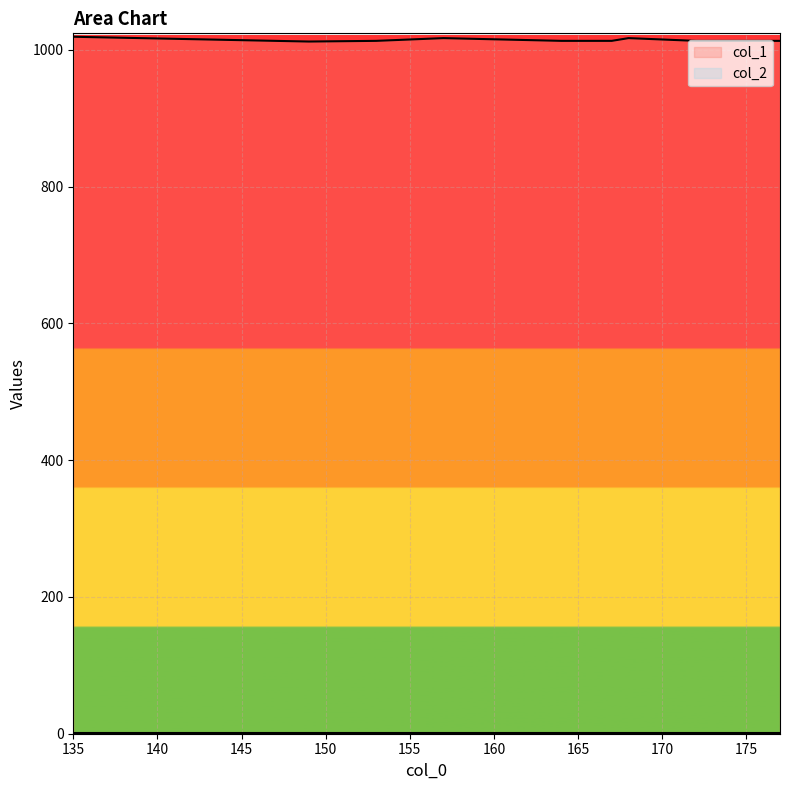

At which category does col_1 reach its first local peak?

135